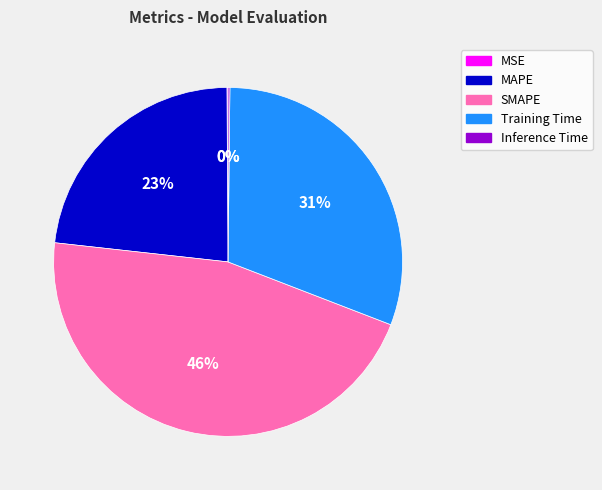

What percentage is the SMAPE slice, to the nearest percent?

46%